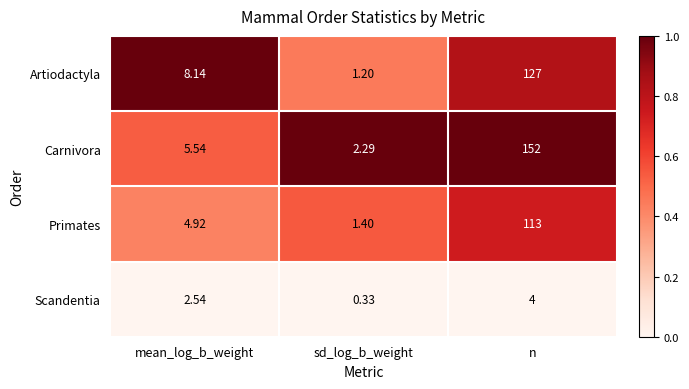

Which label corresponds to the smallest value in the chart?

sd_log_b_weight